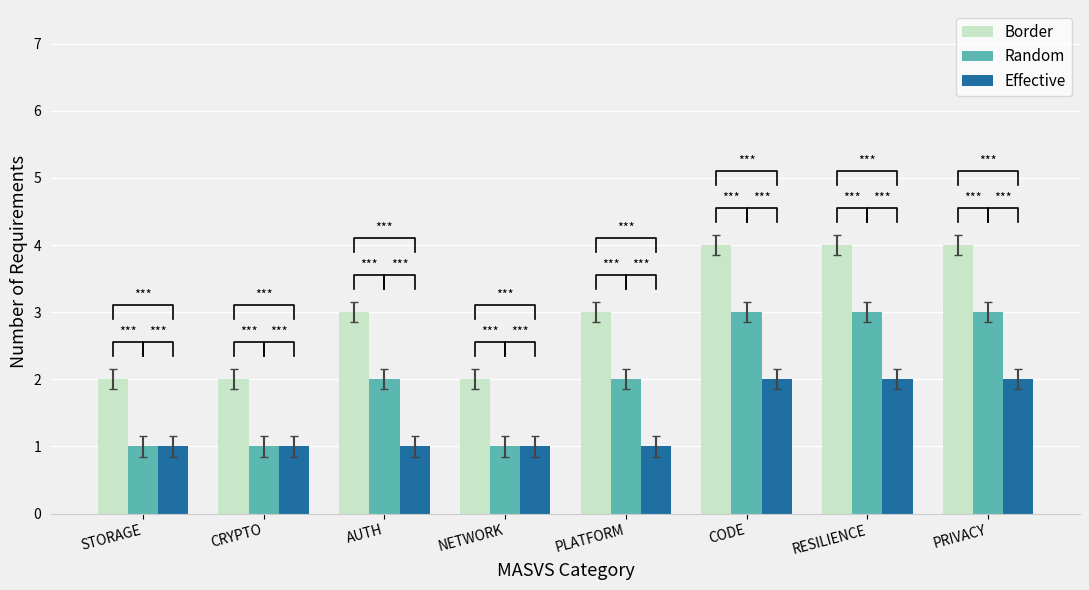

True or false: Random has a value of 2 at PRIVACY.

False